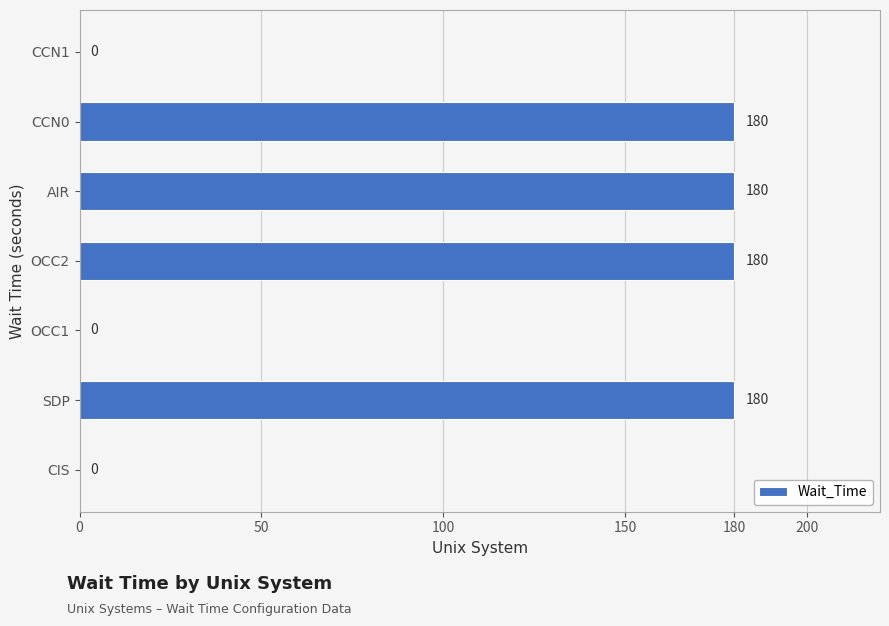

What is the maximum value shown in the chart?

180